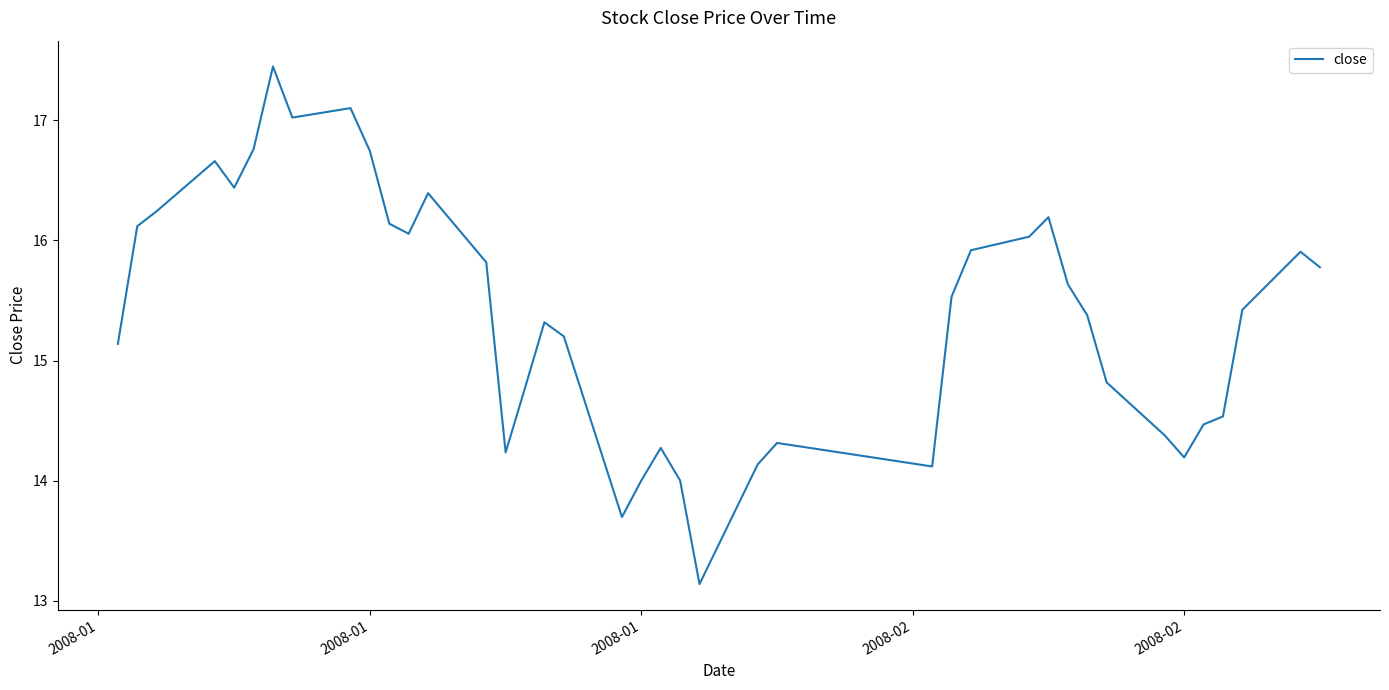

What is the sum of all values?

615.4